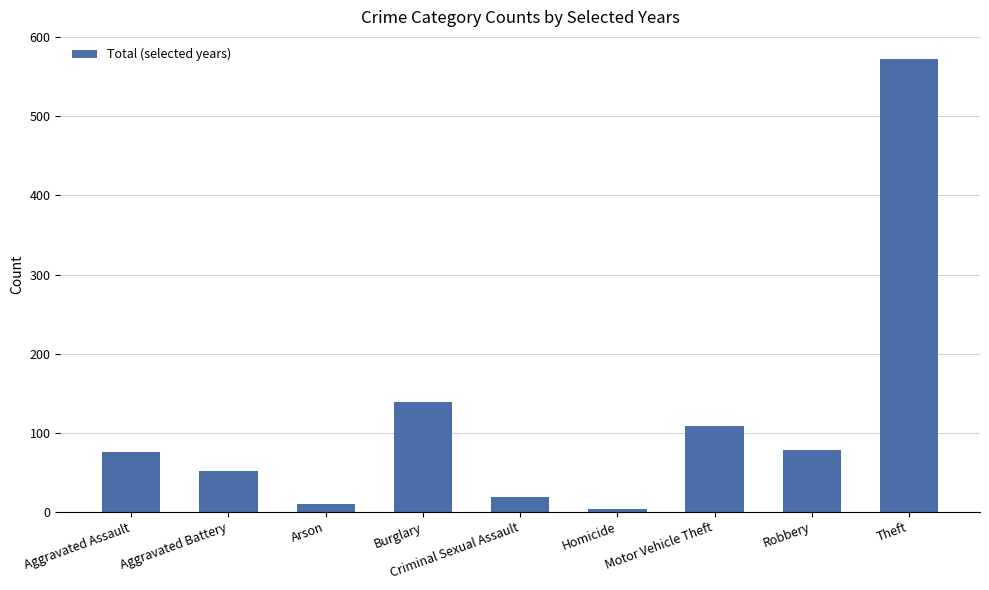

What is the change in value from Aggravated Assault to Theft?

+496